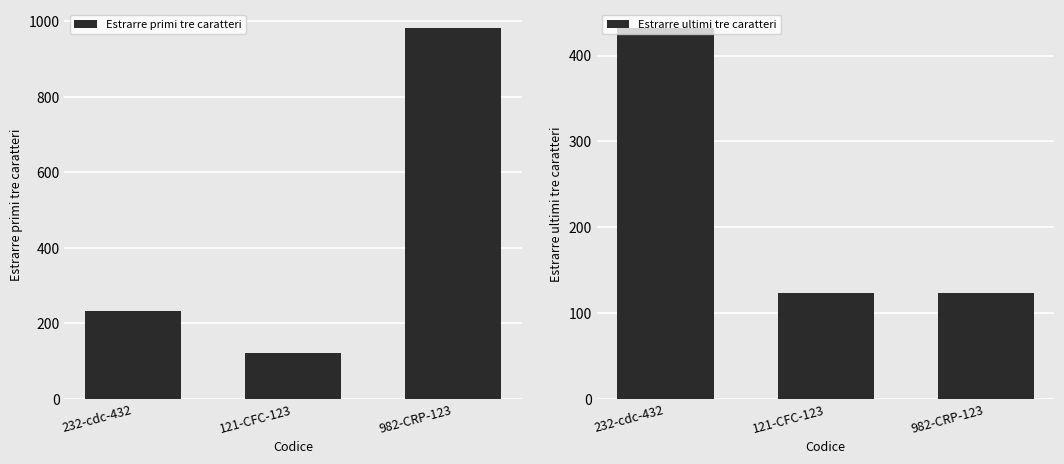

Reading left to right, transcribe all the data shown in this chart.

Estrarre primi tre caratteri: 232-cdc-432=232	121-CFC-123=121	982-CRP-123=982
Estrarre ultimi tre caratteri: 232-cdc-432=432	121-CFC-123=123	982-CRP-123=123